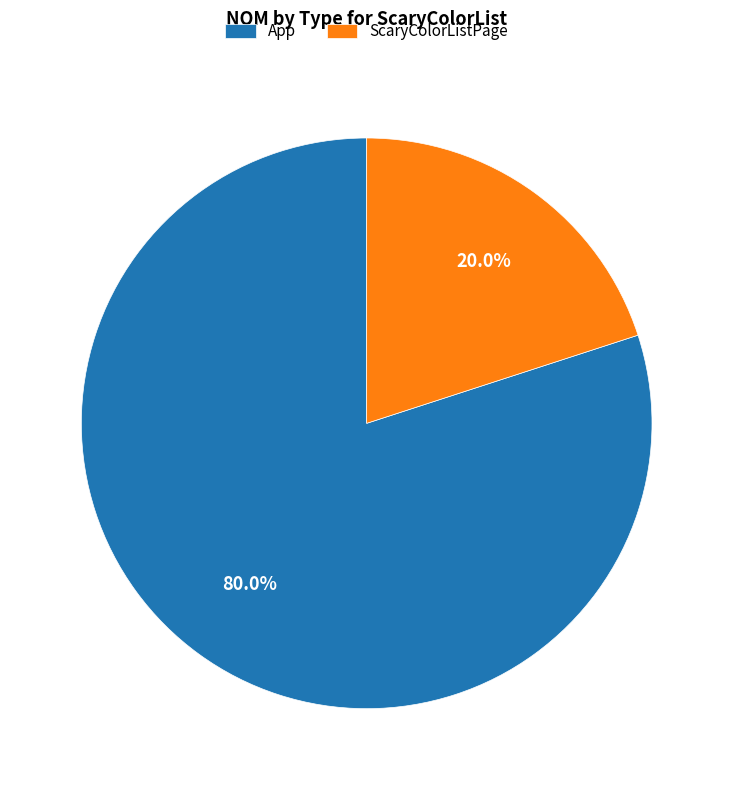

Does App represent more than half of the total?

Yes